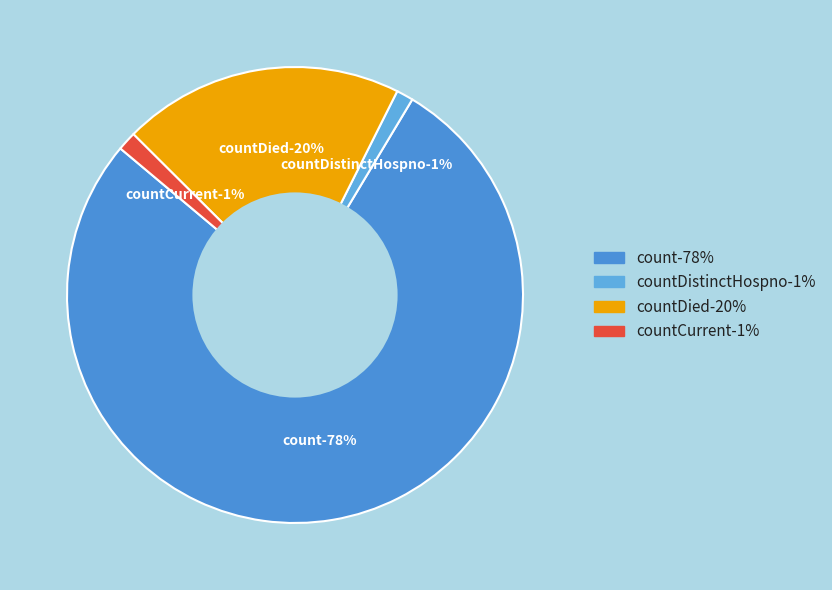

To the nearest percent, what percentage of the pie is count?

78%